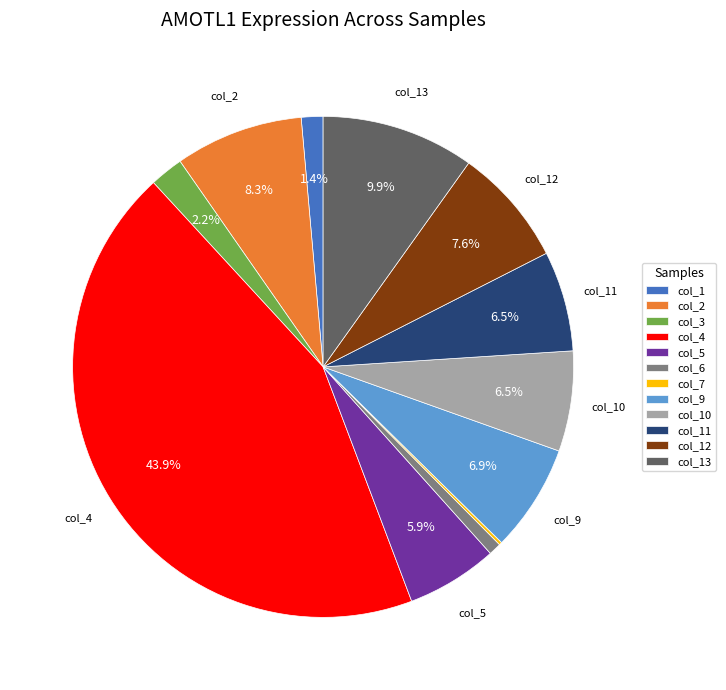

What is the largest slice in the pie chart?

col_4